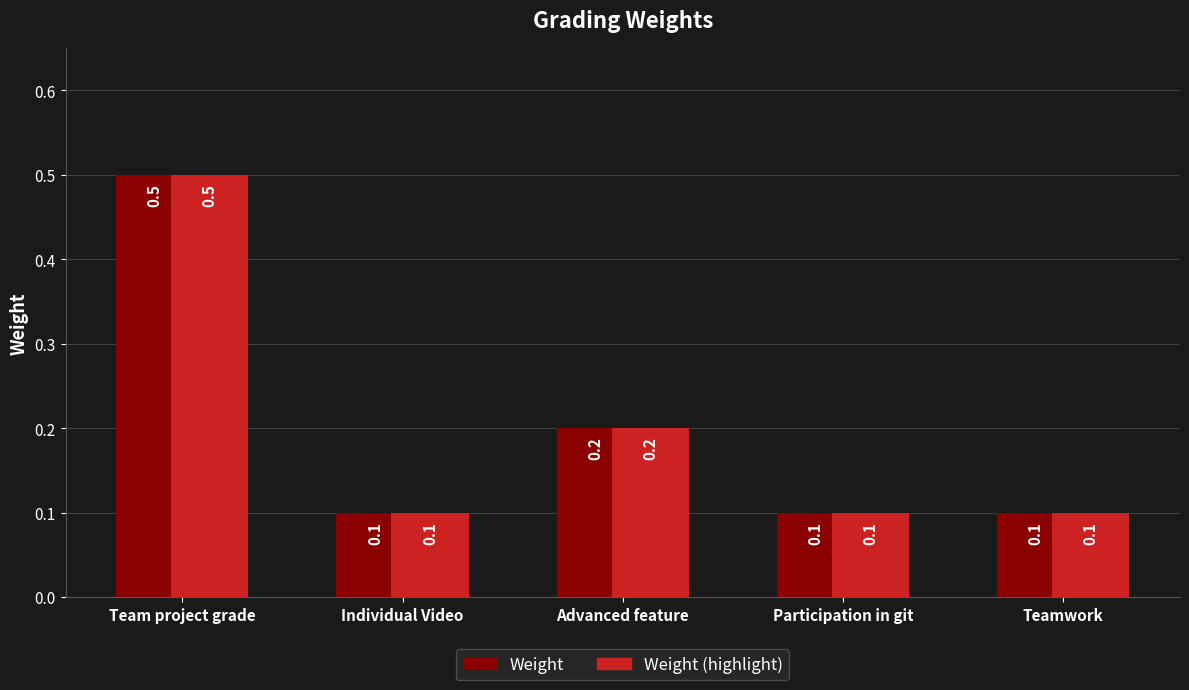

What is the highest value of the Weight series?

0.5